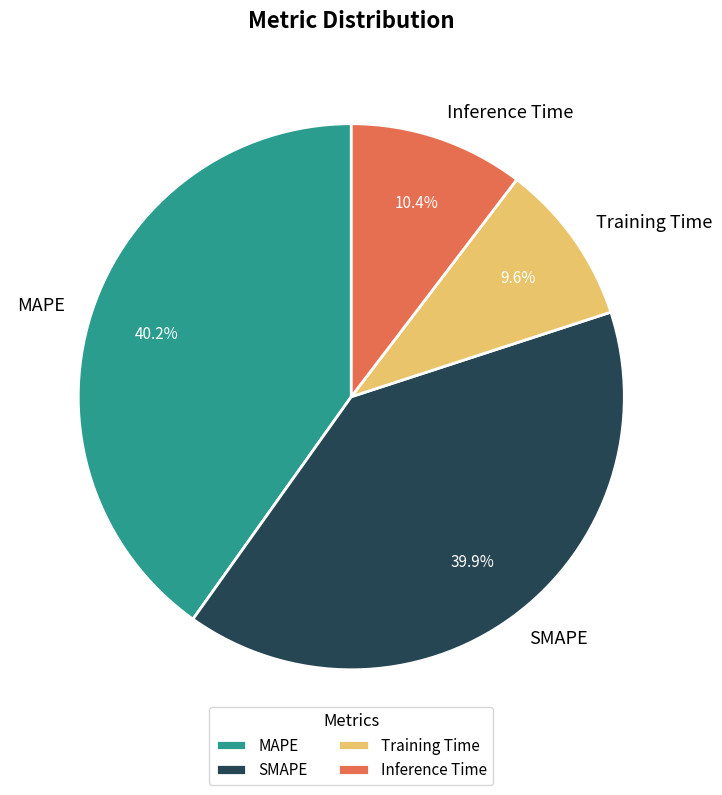

What is the smallest slice in the pie chart?

Training Time